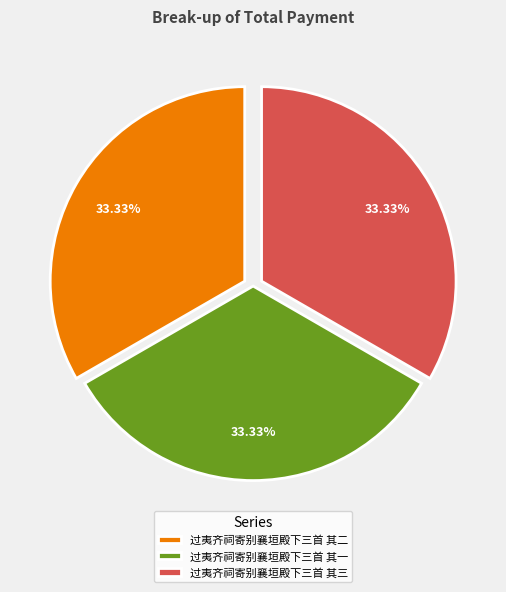

Approximately how many times larger is the value at 过夷齐祠寄别襄垣殿下三首 其一 compared to 过夷齐祠寄别襄垣殿下三首 其二?

1.0